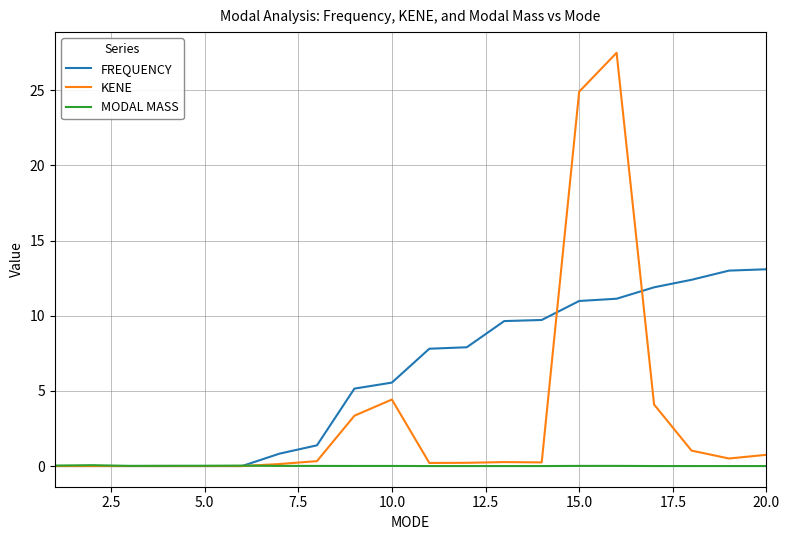

Which series has the largest range (max minus min)?

KENE